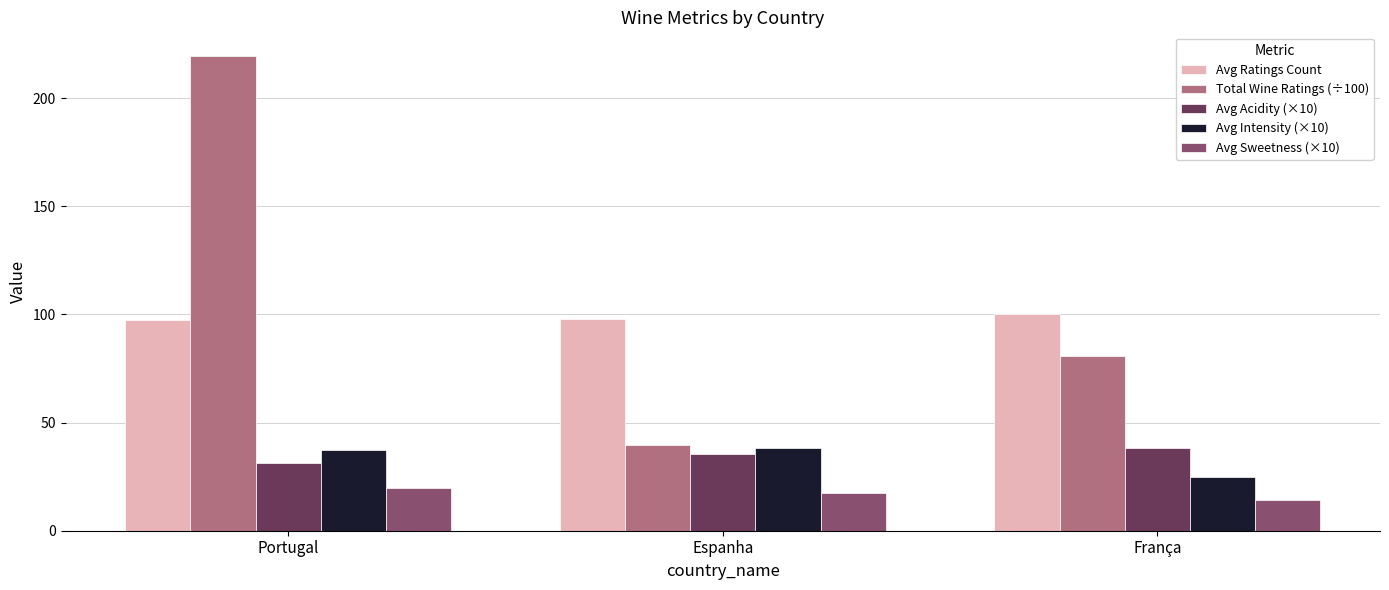

What is the smallest value displayed?

14.4